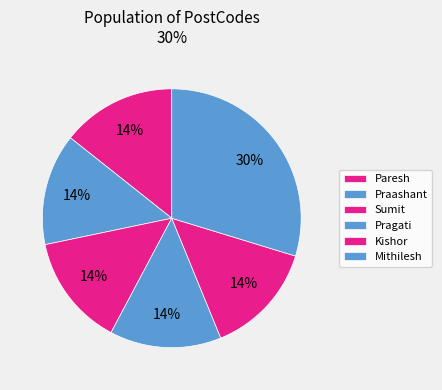

Does Pragati represent more than half of the total?

No